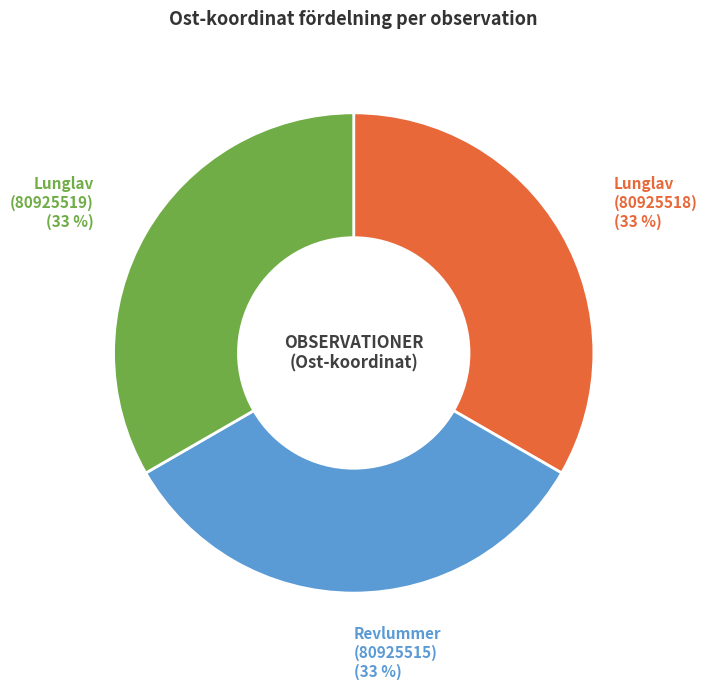

Do Lunglav (80925519) (33 %) and Lunglav (80925518) (33 %) together represent more than half of the pie?

Yes